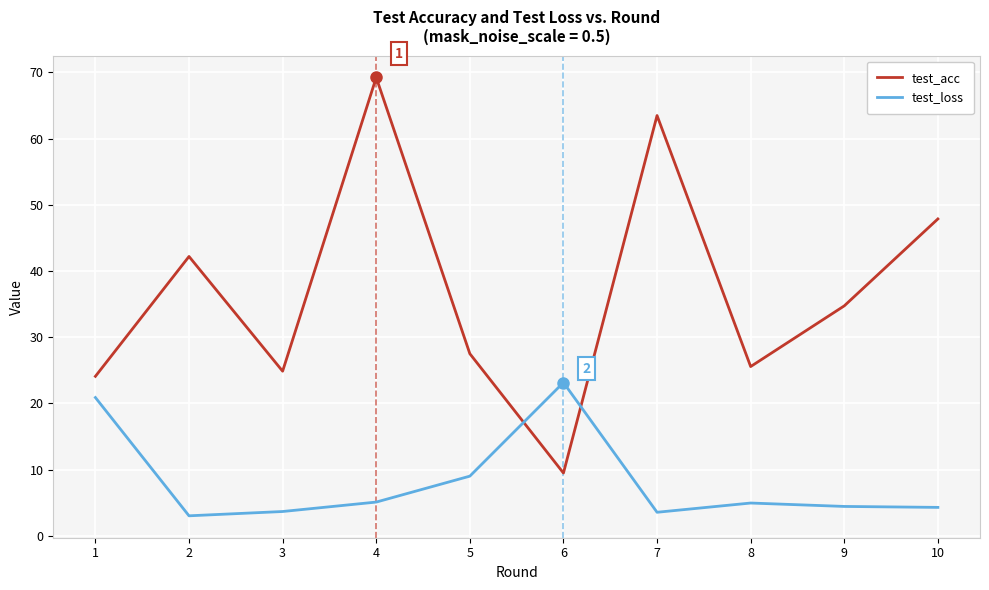

Rank the series by their average value, from highest to lowest.

test_acc, test_loss